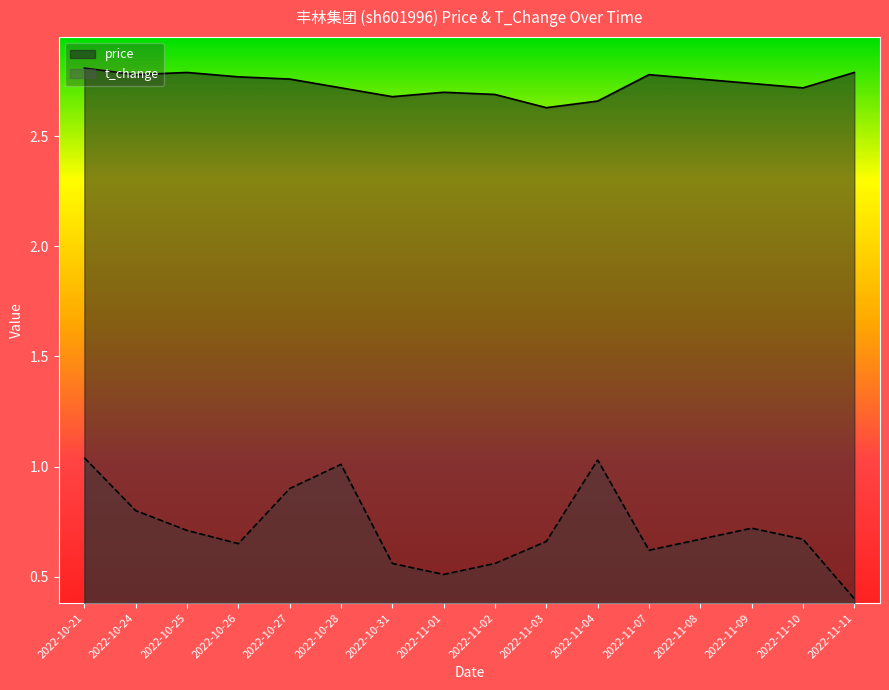

What is the total value across all series at 2022-11-11?

3.2